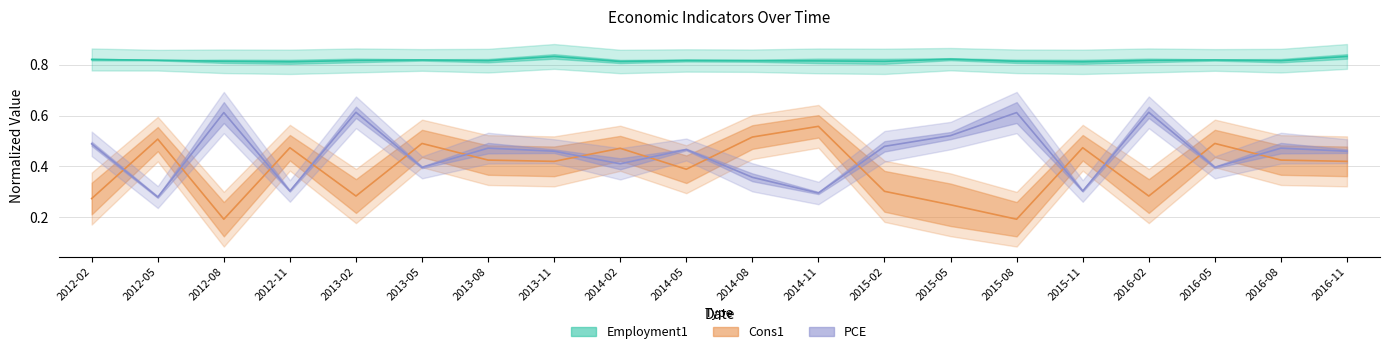

True or false: Cons1 and Employment1 intersect in this chart.

False